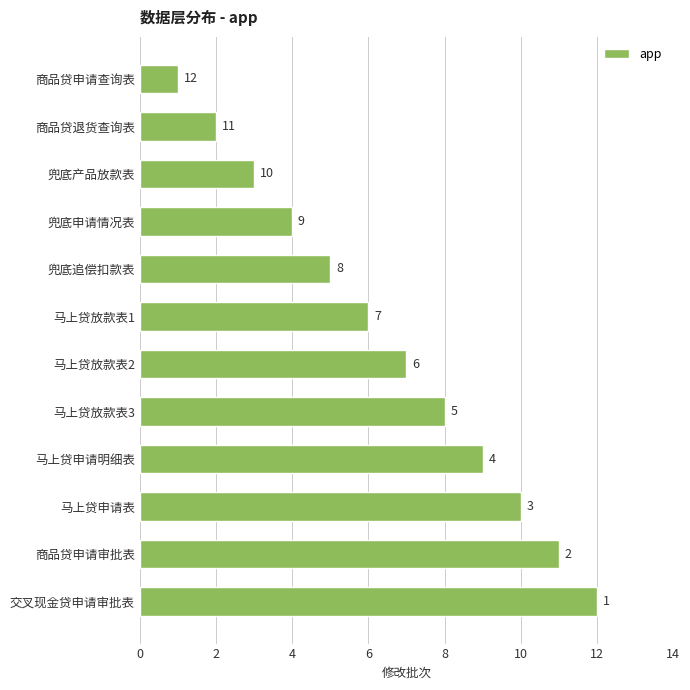

Reading bottom to top, list all the values displayed in this chart.

交叉现金贷申请审批表=12	商品贷申请审批表=11	马上贷申请表=10	马上贷申请明细表=9	马上贷放款表3=8	马上贷放款表2=7	马上贷放款表1=6	兜底追偿扣款表=5	兜底申请情况表=4	兜底产品放款表=3	商品贷退货查询表=2	商品贷申请查询表=1